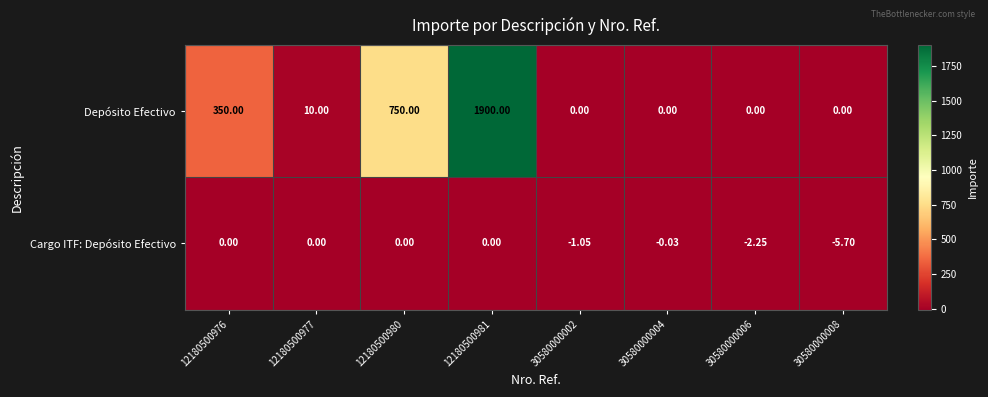

Is the value of Cargo ITF: Depósito Efectivo at 30580000006 greater than the value of Depósito Efectivo at 12180500980?

No